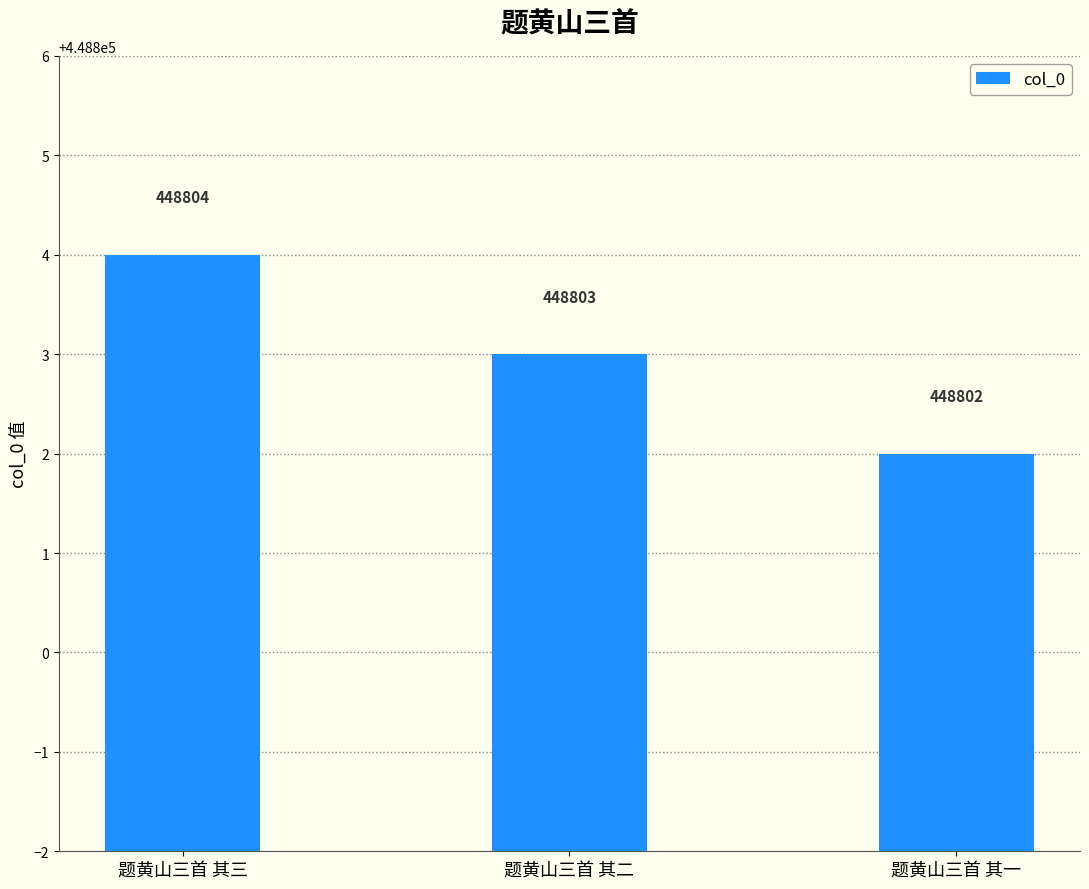

Count the values in the range 448802 to 448804.

3